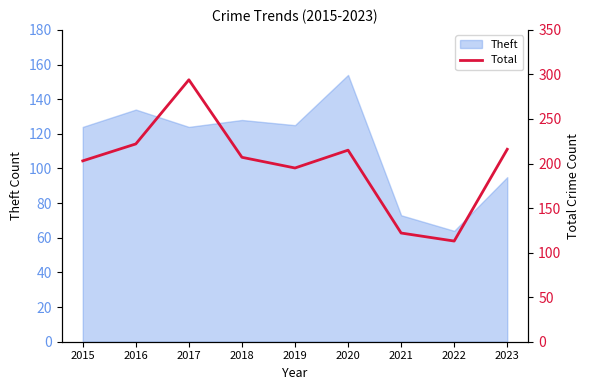

What is the value of the 1st point from the left?

203